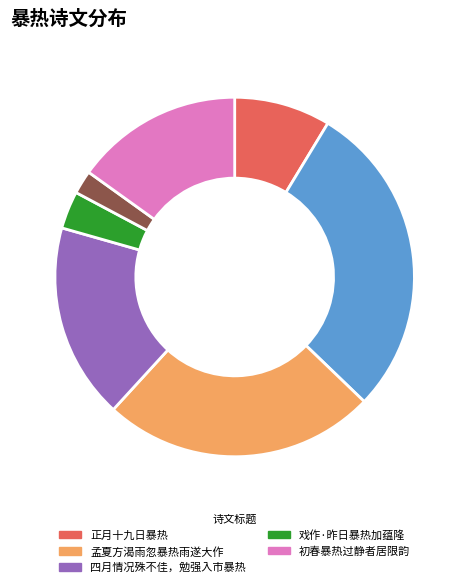

Is there a majority slice in this chart?

No